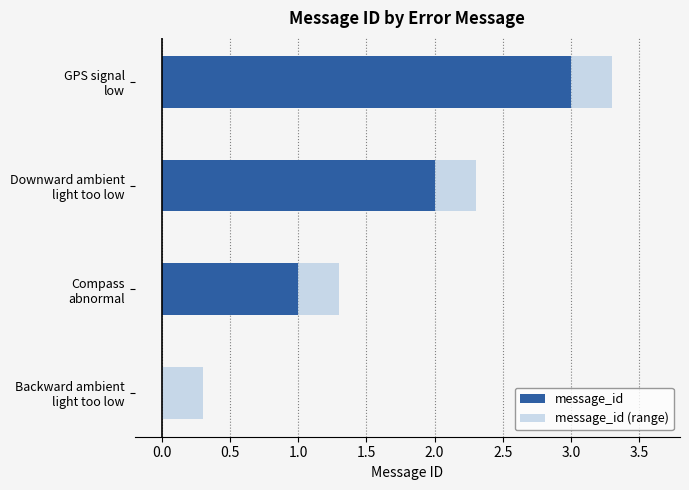

The value of message_id (range) at Backward ambient light too low is 0.1. True or false?

False